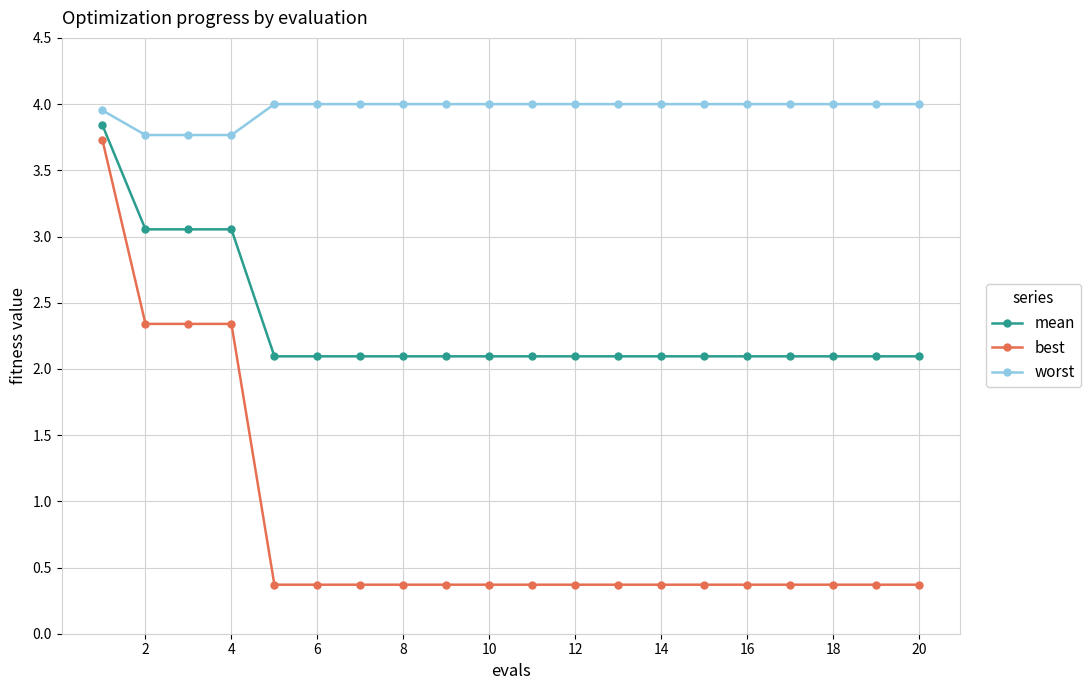

List the series in order of their overall mean, lowest first.

best, mean, worst